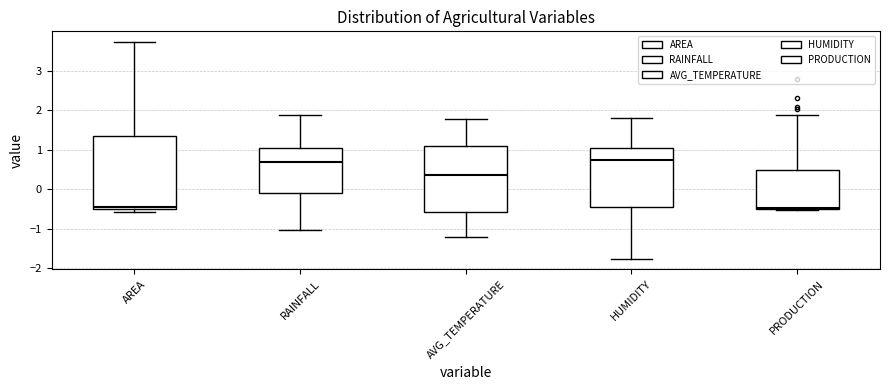

Reading left to right, read every box against the y-axis: the position of its median line, the range the box covers, and the ends of its whiskers. The values are not printed on the chart, so give them approximately, as read against the axis.

AREA: median -0.4, box -0.5 to 1.3, whiskers -0.6 to 3.7
RAINFALL: median 0.7, box -0.1 to 1.0, whiskers -1.0 to 1.9
AVG_TEMPERATURE: median 0.4, box -0.6 to 1.1, whiskers -1.2 to 1.8
HUMIDITY: median 0.7, box -0.4 to 1.0, whiskers -1.8 to 1.8
PRODUCTION: median -0.5 (just above the box's lower edge), box -0.5 to 0.5, whiskers -0.5 (just below the box's lower edge) to 1.9